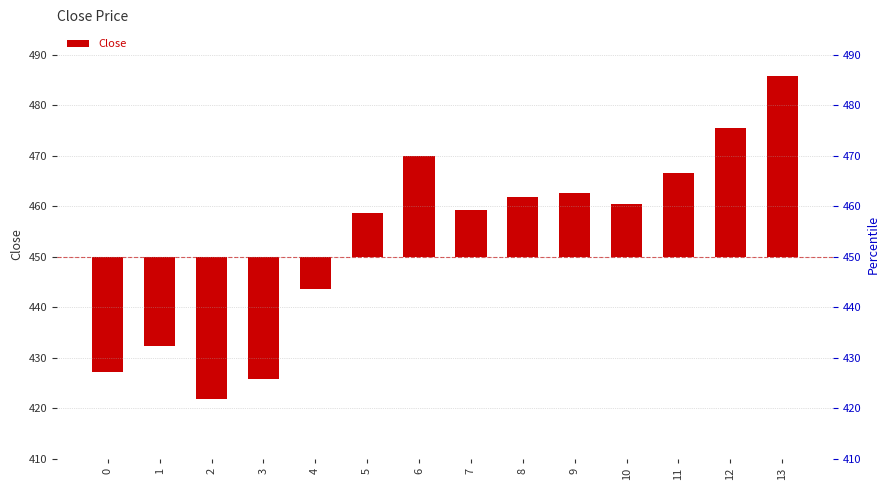

Is it true that the value at 9 is 12.7?

True